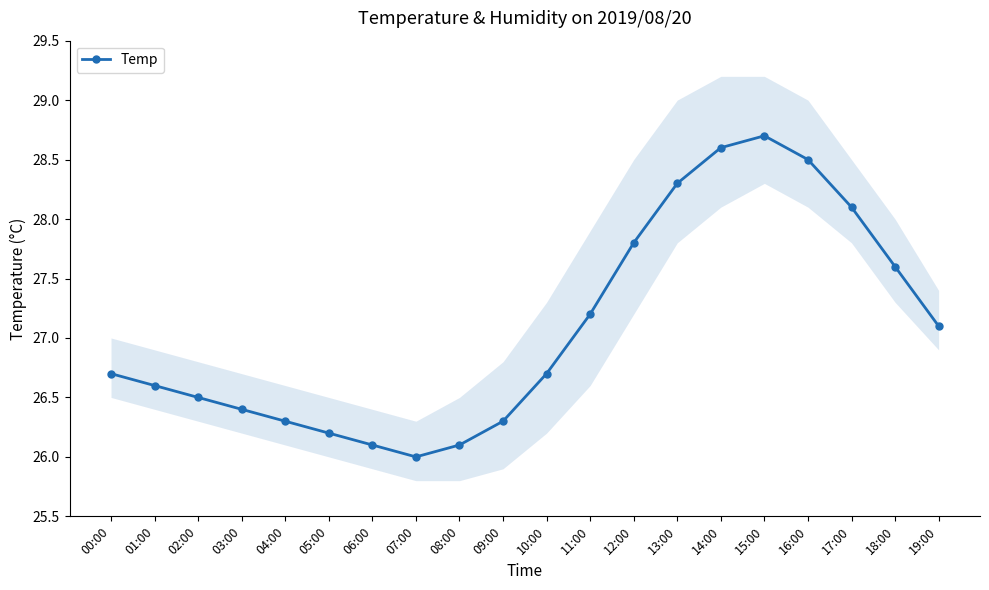

What is the change in value from 15:00 to 17:00?

-0.6